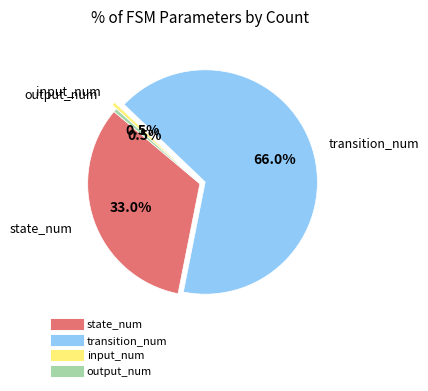

To the nearest percent, what percentage of the pie is transition_num?

66%